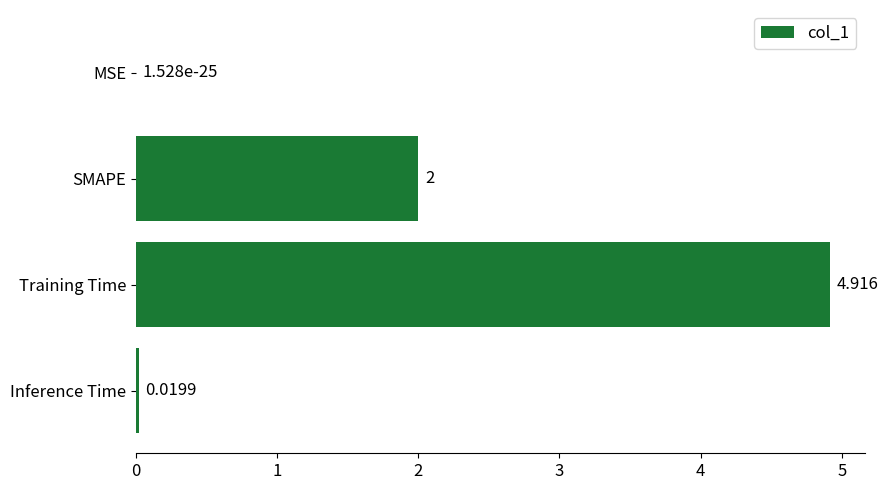

What is the average value?

1.7